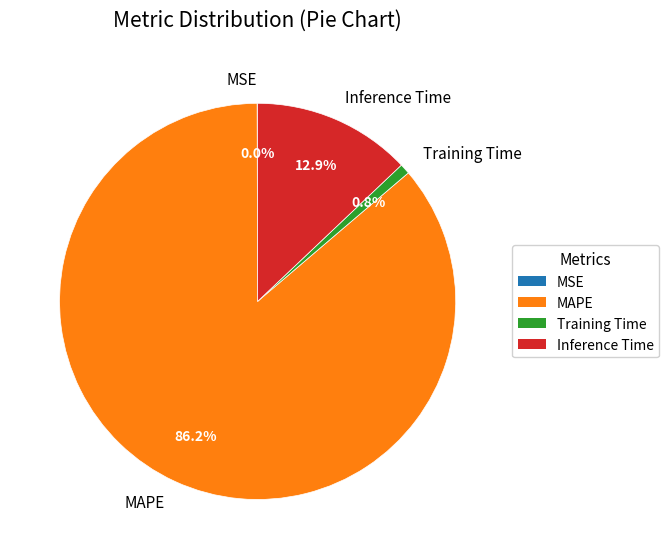

Which category has the biggest portion of the pie?

MAPE